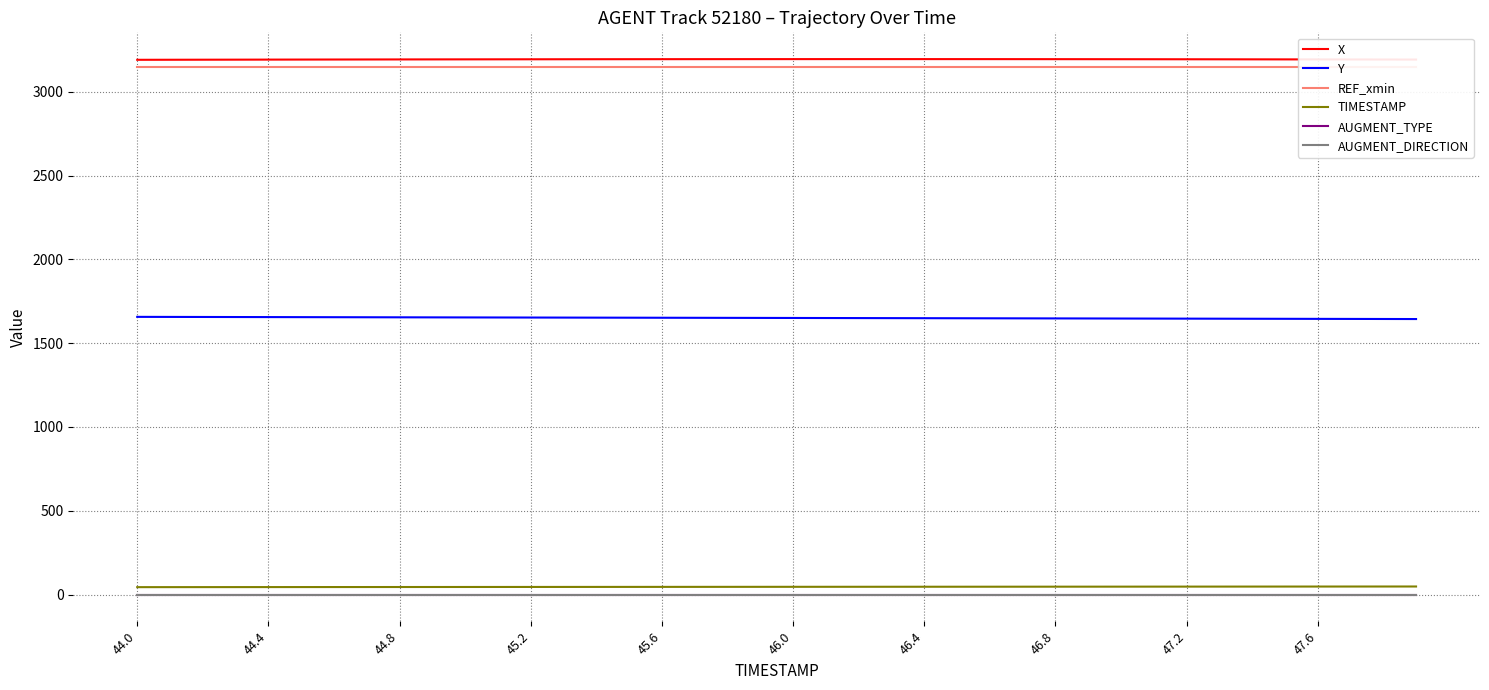

Reading right to left, transcribe all the data shown in this chart.

X: 3193.1	3193.4	3193.7	3194.0	3194.2	3194.5	3194.7	3194.9	3195.1	3195.3	3195.4	3195.6	3195.7	3195.8	3195.8	3195.9	3195.9	3195.9	3195.9	3195.8	3195.8	3195.7	3195.6	3195.5	3195.4	3195.2	3195.0	3194.8	3194.6	3194.4	3194.2	3194.0	3193.7	3193.4	3193.2	3192.9	3192.6	3192.3	3192.0	3191.7
Y: 1644.3	1644.7	1645.0	1645.4	1645.7	1646.1	1646.4	1646.8	1647.1	1647.4	1647.8	1648.1	1648.4	1648.8	1649.1	1649.5	1649.8	1650.1	1650.4	1650.8	1651.1	1651.4	1651.7	1652.1	1652.4	1652.7	1653.0	1653.3	1653.7	1654.0	1654.3	1654.6	1655.0	1655.3	1655.7	1656.0	1656.3	1656.7	1657.0	1657.4
REF_xmin: 3148.0	3148.0	3148.0	3148.0	3148.0	3148.0	3148.0	3148.0	3148.0	3148.0	3148.0	3148.0	3148.0	3148.0	3148.0	3148.0	3148.0	3148.0	3148.0	3148.0	3148.0	3148.0	3148.0	3148.0	3148.0	3148.0	3148.0	3148.0	3148.0	3148.0	3148.0	3148.0	3148.0	3148.0	3148.0	3148.0	3148.0	3148.0	3148.0	3148.0
TIMESTAMP: 47.9	47.8	47.7	47.6	47.5	47.4	47.3	47.2	47.1	47.0	46.9	46.8	46.7	46.6	46.5	46.4	46.3	46.2	46.1	46.0	45.9	45.8	45.7	45.6	45.5	45.4	45.3	45.2	45.1	45.0	44.9	44.8	44.7	44.6	44.5	44.4	44.3	44.2	44.1	44.0
AUGMENT_TYPE: 0.0	0.0	0.0	0.0	0.0	0.0	0.0	0.0	0.0	0.0	0.0	0.0	0.0	0.0	0.0	0.0	0.0	0.0	0.0	0.0	0.0	0.0	0.0	0.0	0.0	0.0	0.0	0.0	0.0	0.0	0.0	0.0	0.0	0.0	0.0	0.0	0.0	0.0	0.0	0.0
AUGMENT_DIRECTION: 0.0	0.0	0.0	0.0	0.0	0.0	0.0	0.0	0.0	0.0	0.0	0.0	0.0	0.0	0.0	0.0	0.0	0.0	0.0	0.0	0.0	0.0	0.0	0.0	0.0	0.0	0.0	0.0	0.0	0.0	0.0	0.0	0.0	0.0	0.0	0.0	0.0	0.0	0.0	0.0